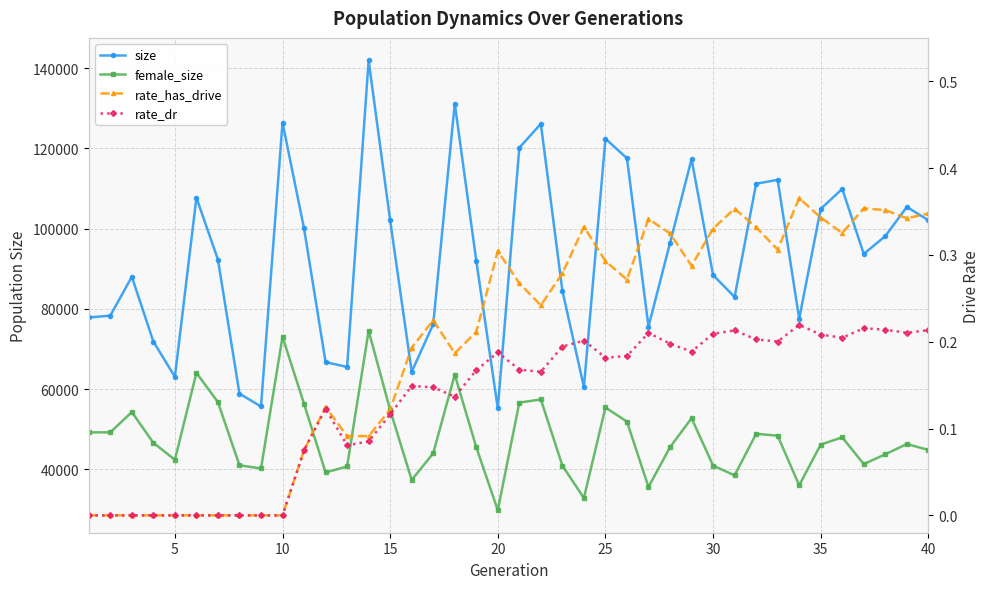

True or false: rate_dr has more than 0 points higher than both neighbors.

True